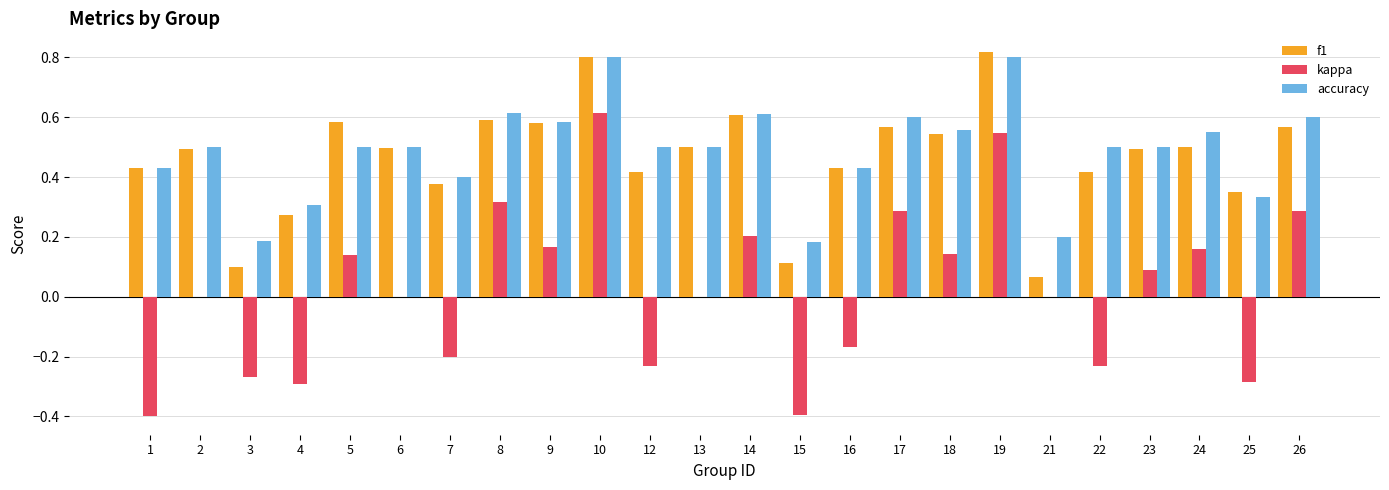

How many series are shown in this chart?

3